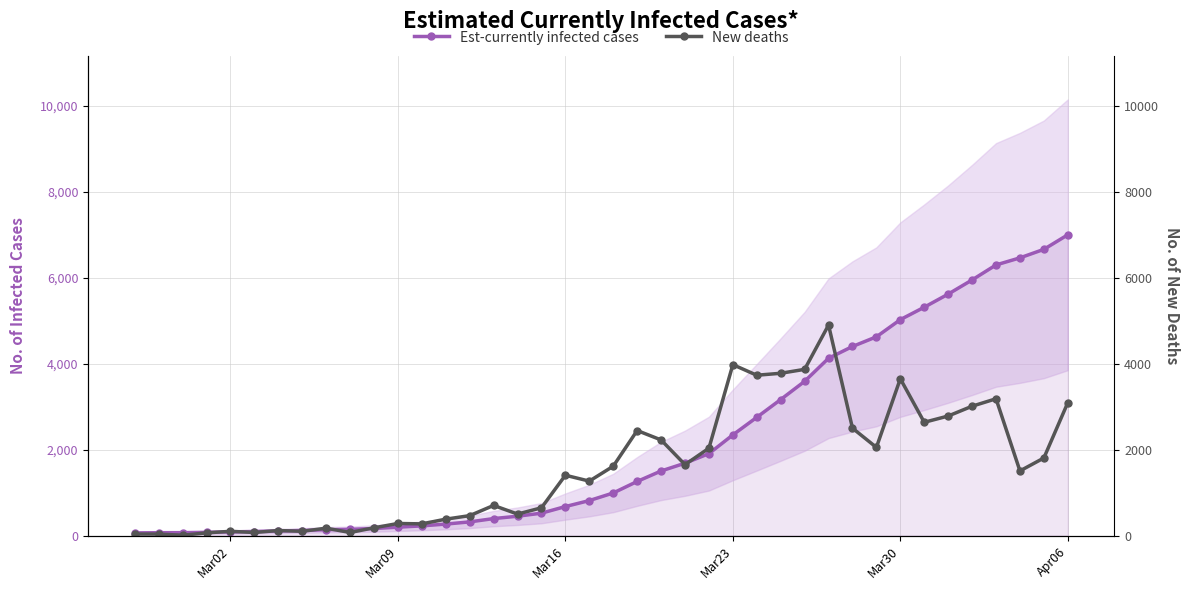

At how many categories does at least one series exceed 6326?

3